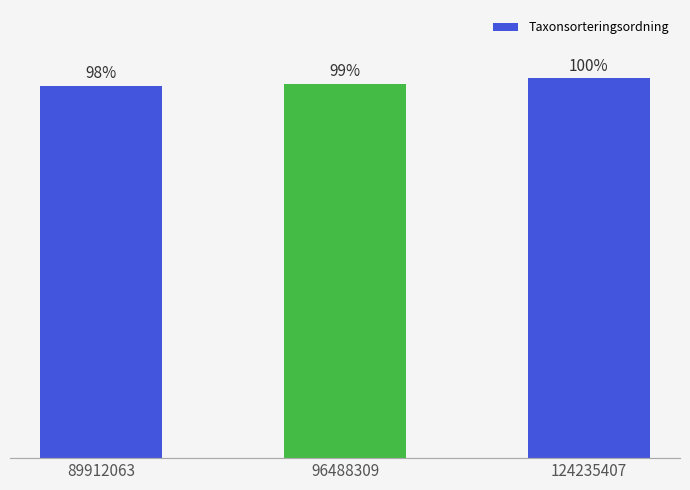

Are the bars horizontal?

No